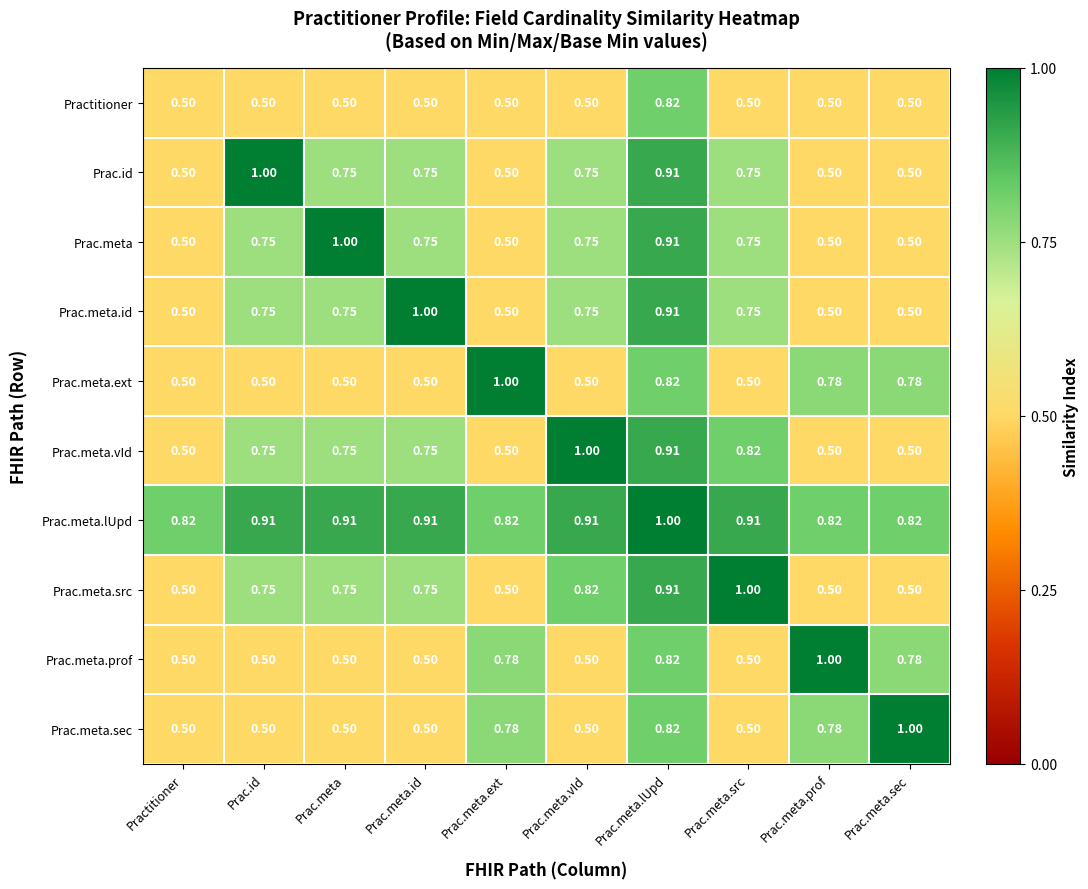

At which label does Prac.meta reach its peak?

Prac.meta